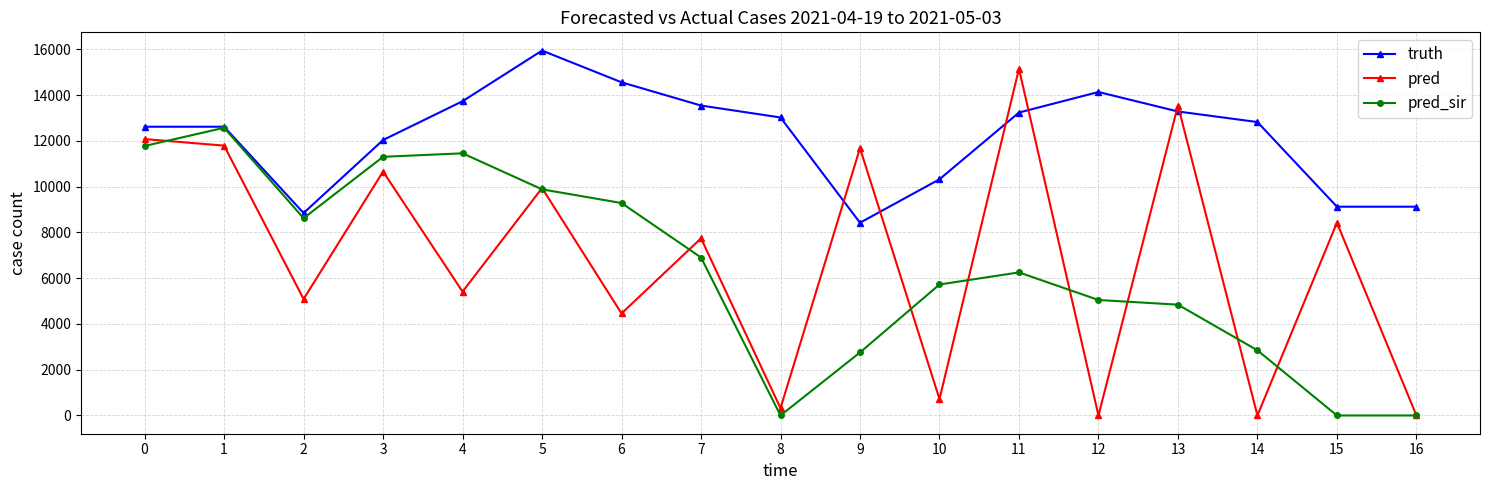

True or false: pred has a value of 12076.9 at 0.

True